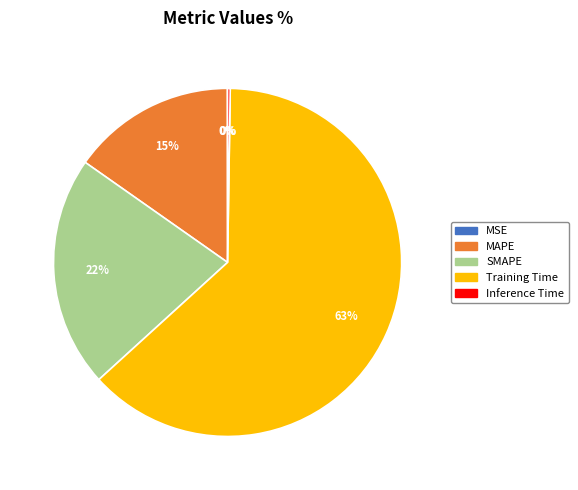

Is it true that Training Time is 63% of the pie?

True